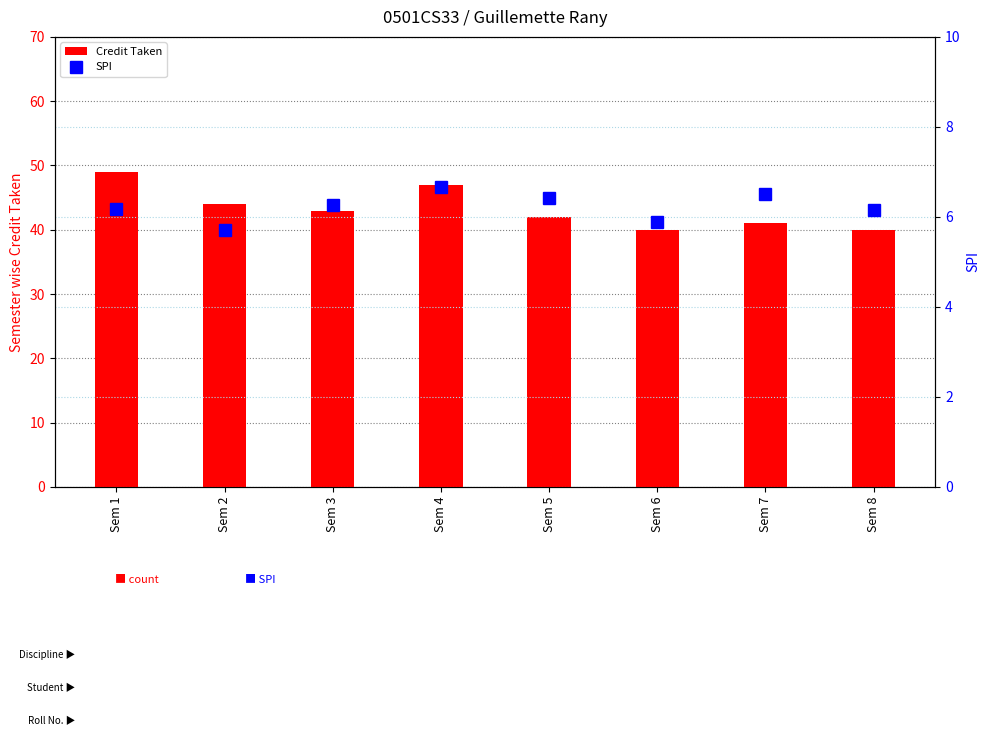

At which label does SPI reach its minimum?

Sem 2